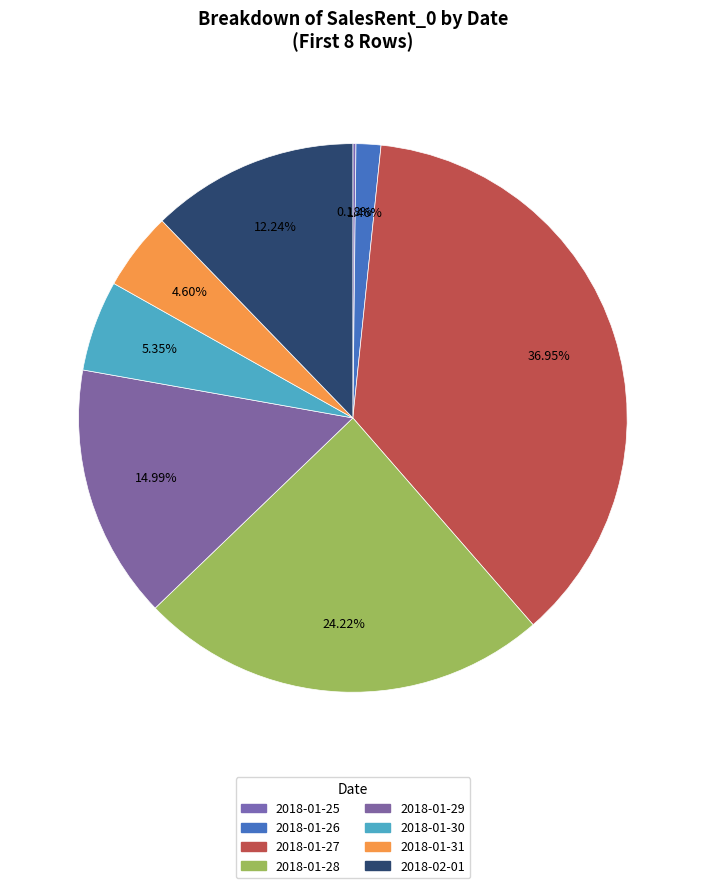

True or false: 2018-01-30 accounts for 5% of the total.

True